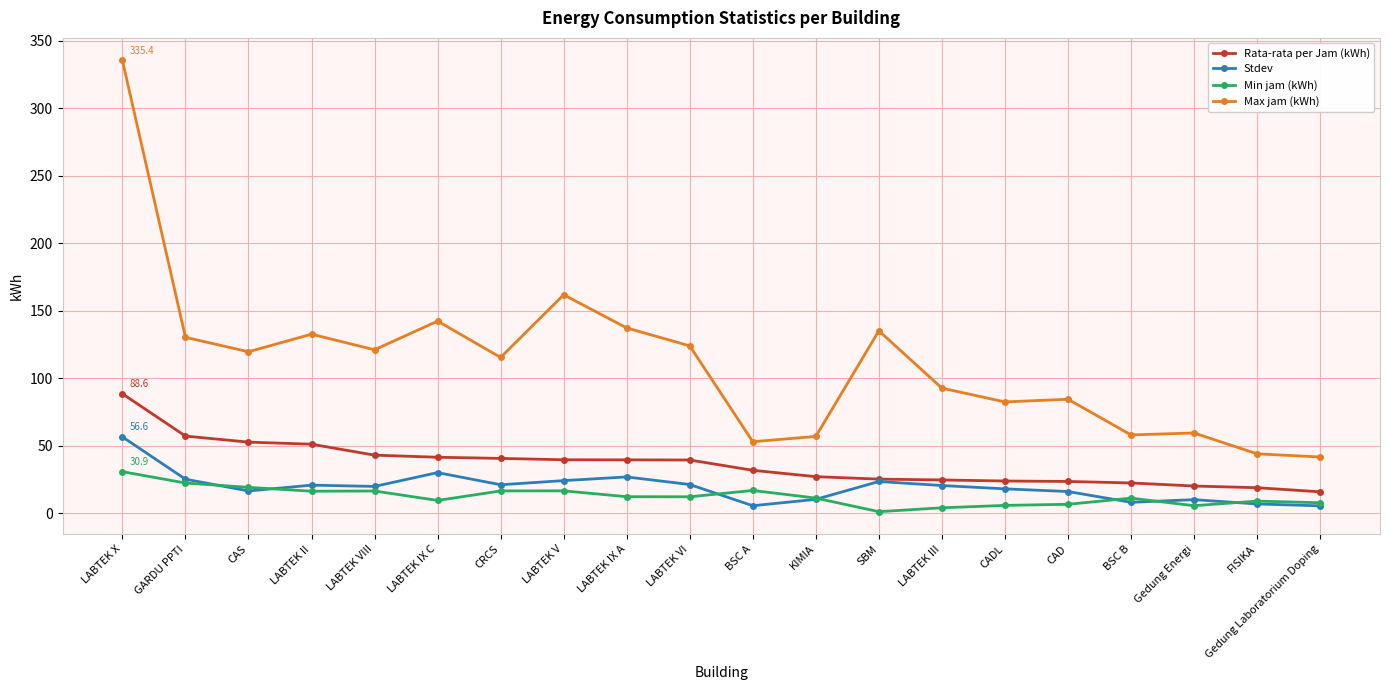

What is the approximate value of Stdev at LABTEK VIII?

20.0